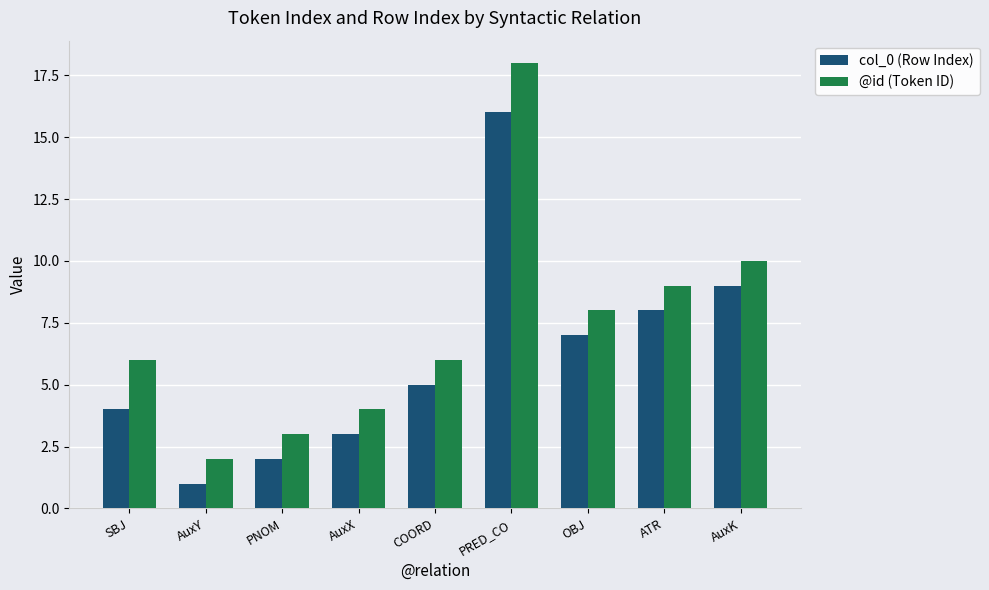

True or false: @id (Token ID) has a value of 16 at AuxK.

False